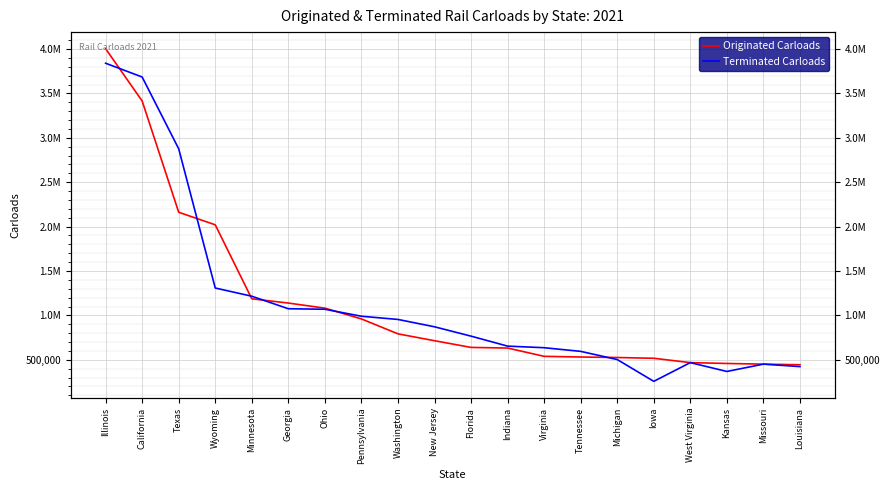

Does the chart display data point markers on the line(s)?

No